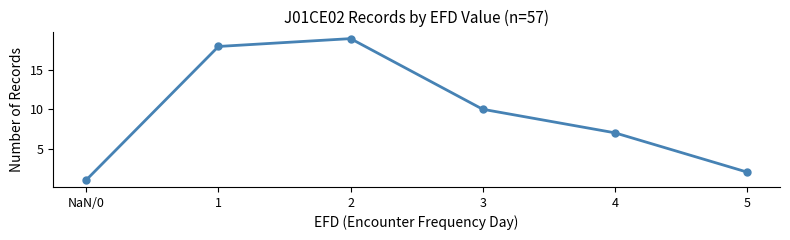

Reading right to left, list all the values displayed in this chart.

2	7	10	19	18	1